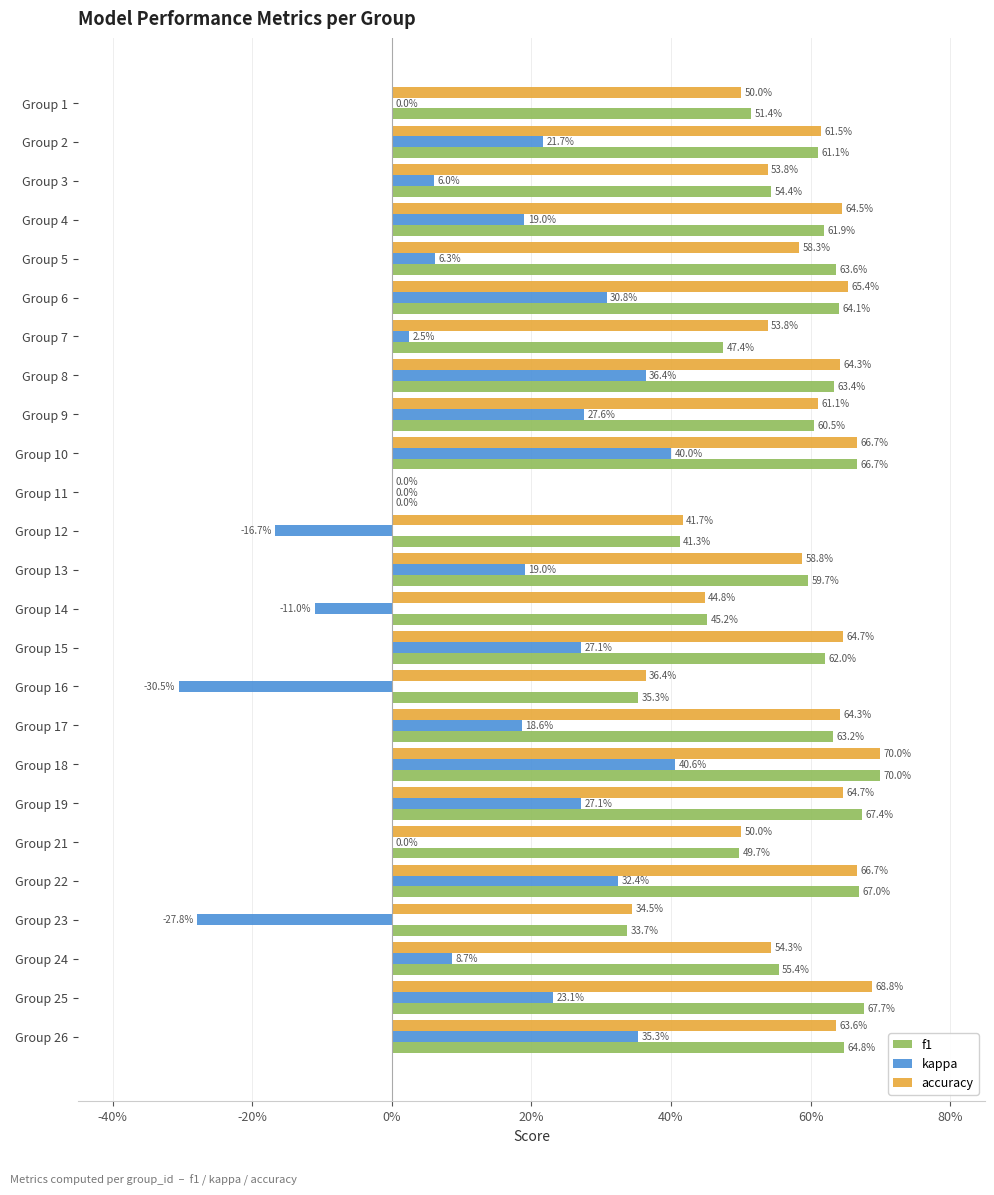

What is the difference between the second highest and minimum values in the accuracy series?

0.7